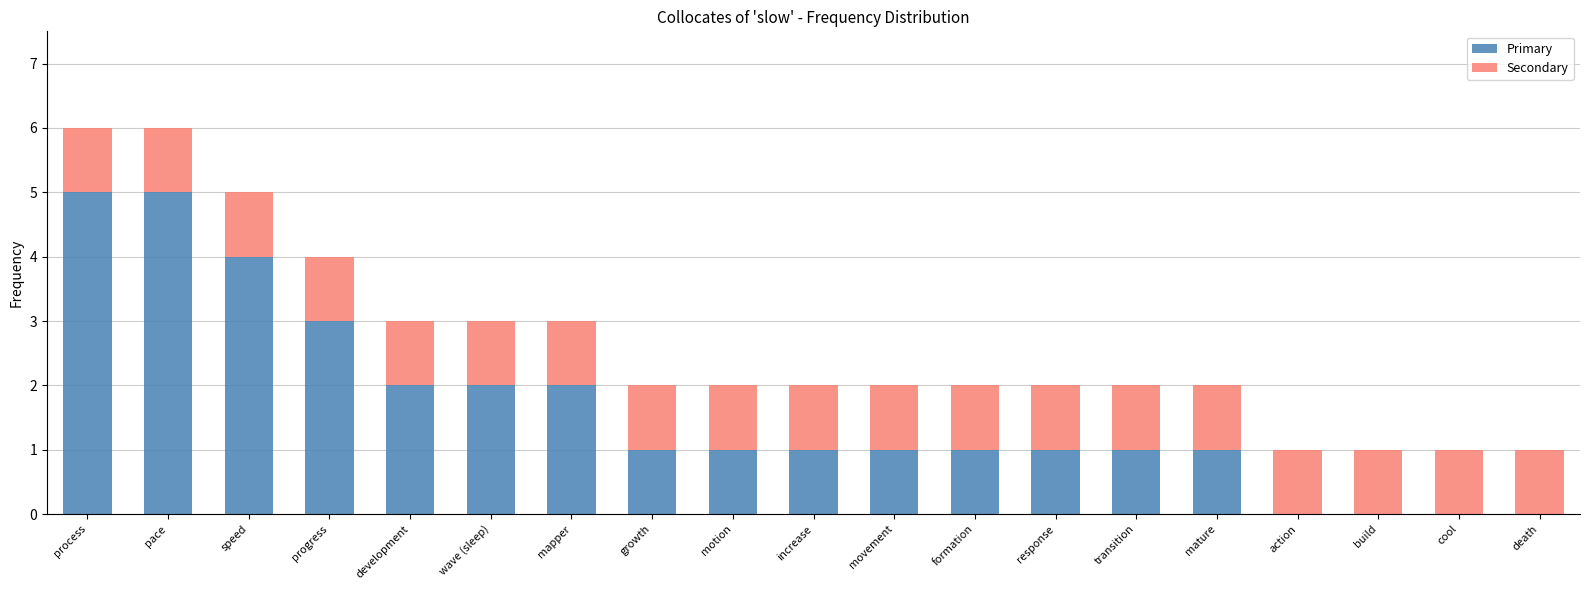

What is the sum of the Primary values at build and speed?

4